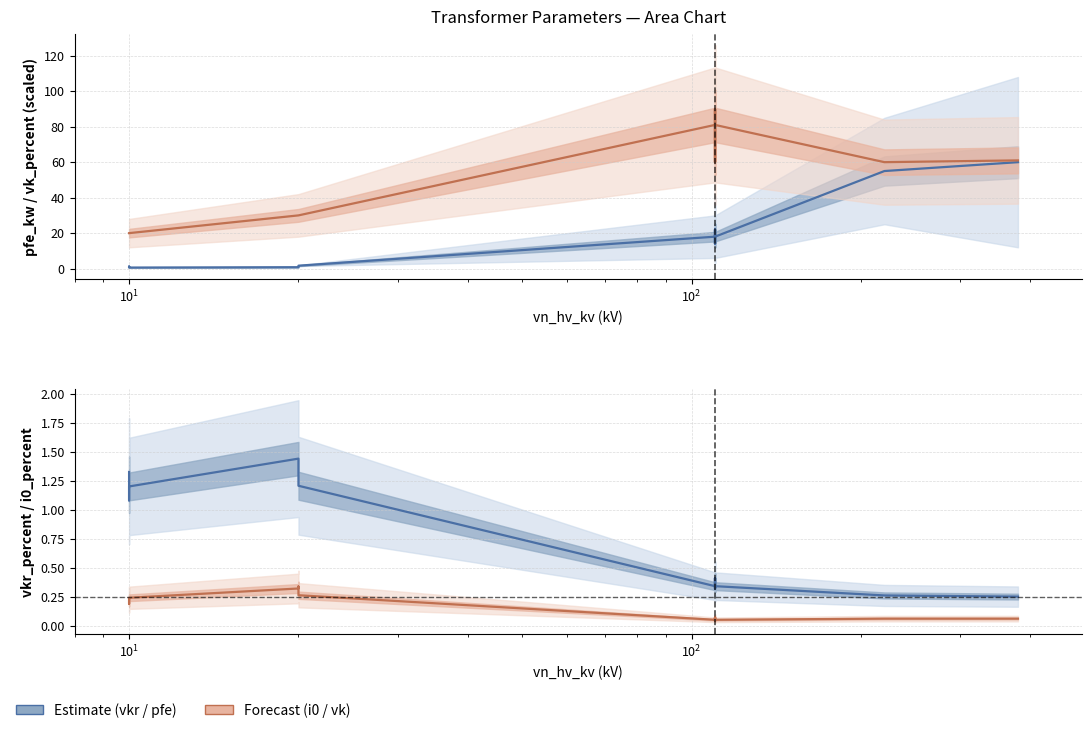

Does the chart display data point markers on the line(s)?

No